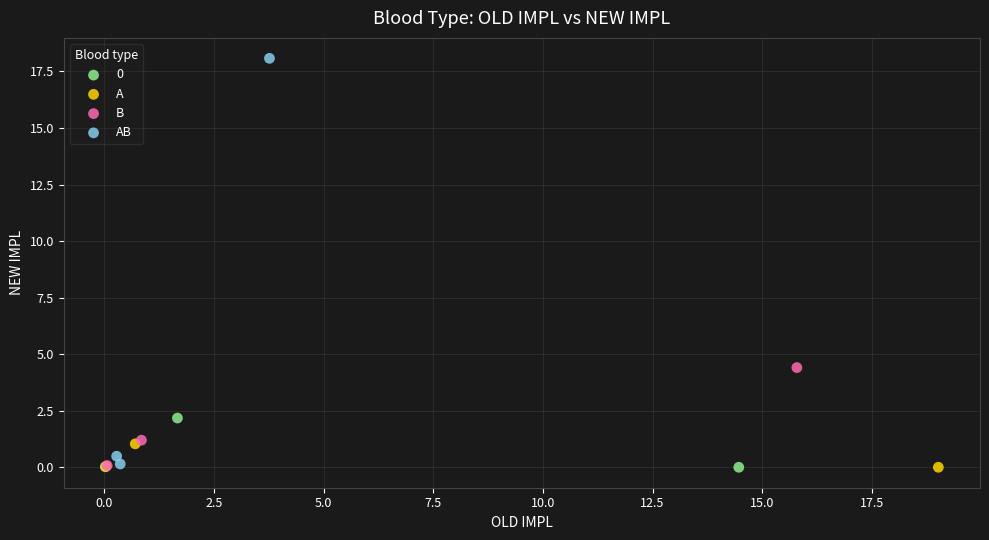

Which series has the largest Y range (max minus min)?

AB